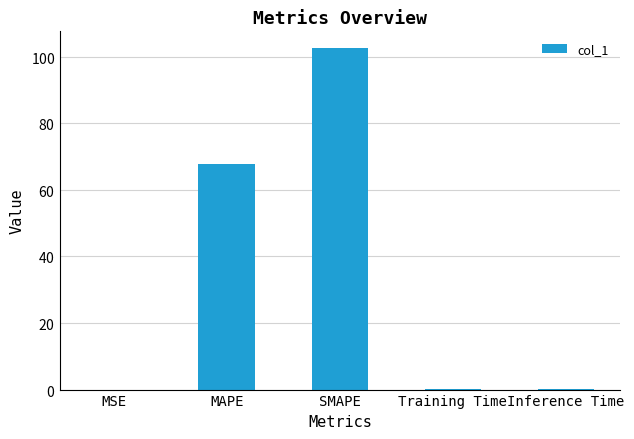

What is the approximate value at MAPE?

67.7